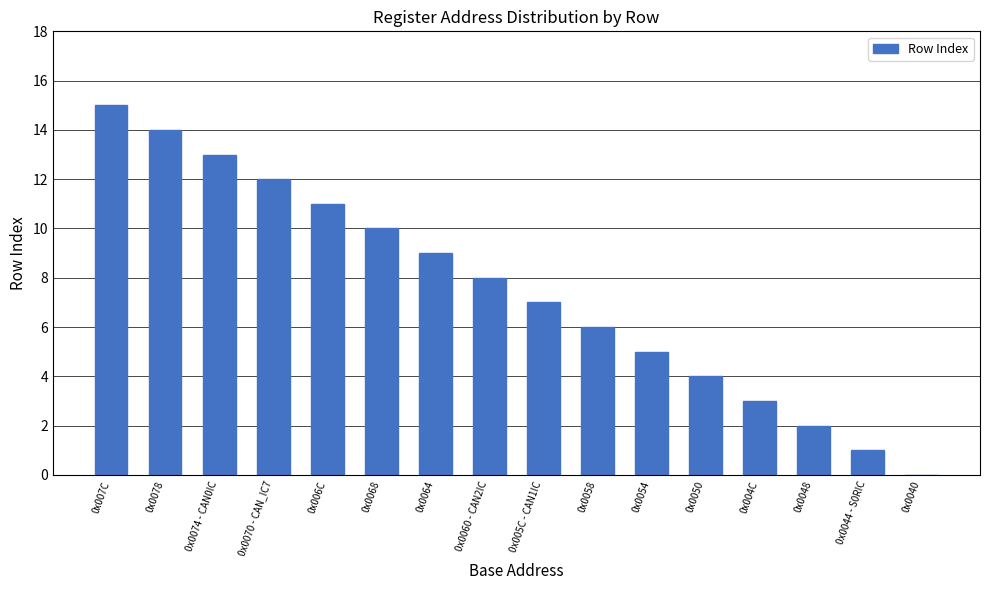

Are the bars grouped side by side (vs. stacked)?

No